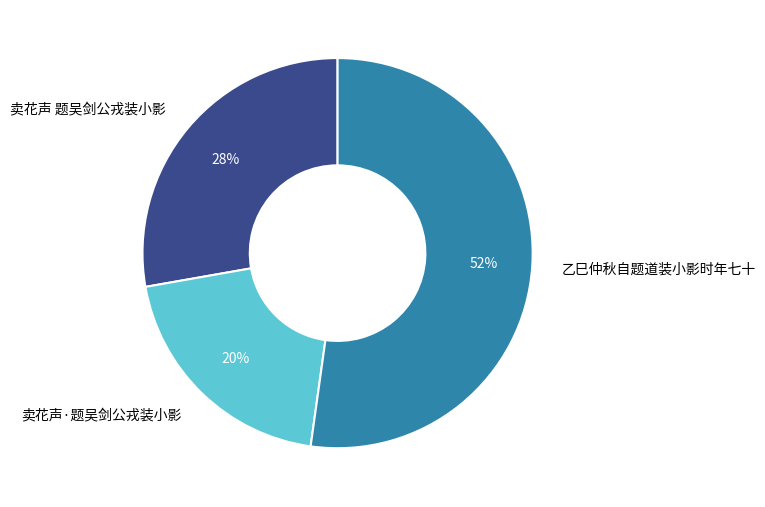

True or false: 卖花声 题吴剑公戎装小影 accounts for 28% of the total.

True